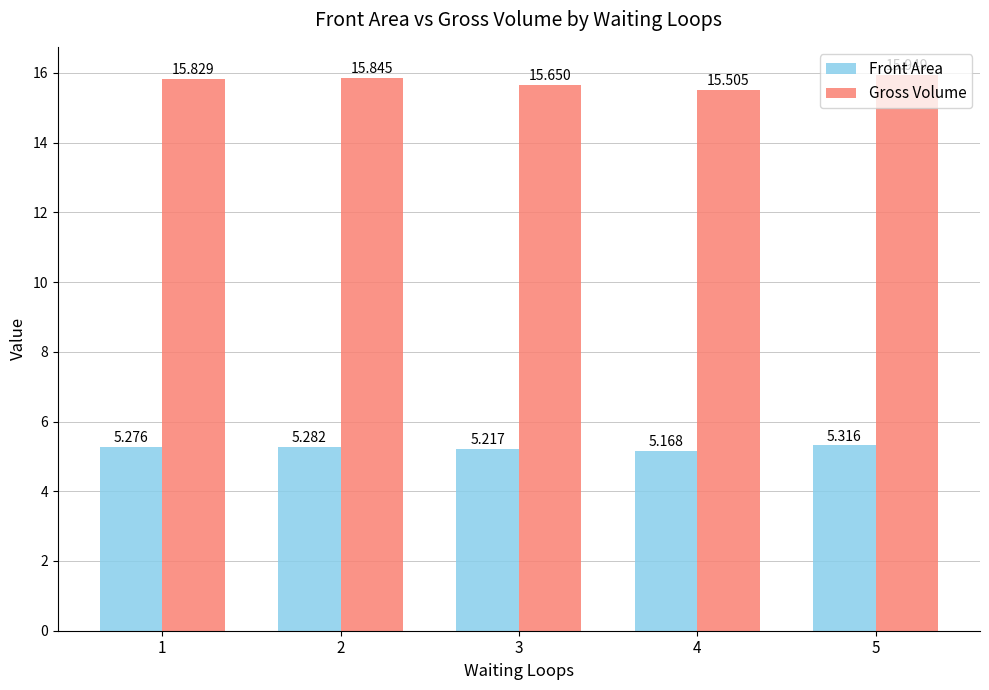

What is the value of the Front Area bar at the 5th from the left?

5.3